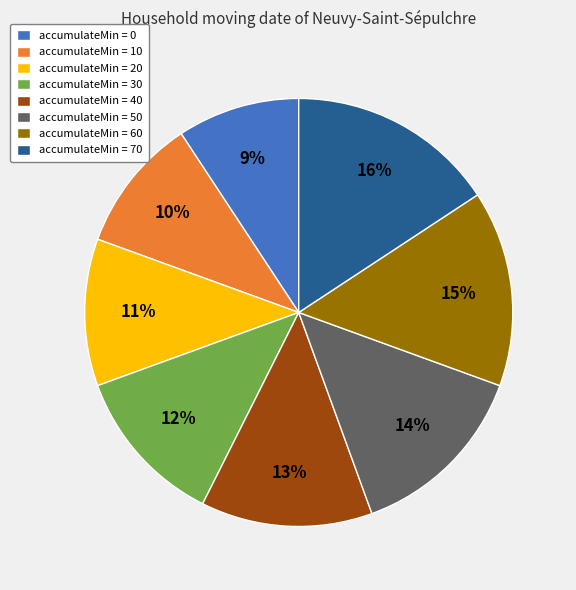

The accumulateMin = 60 slice represents 15% of the pie. True or false?

True